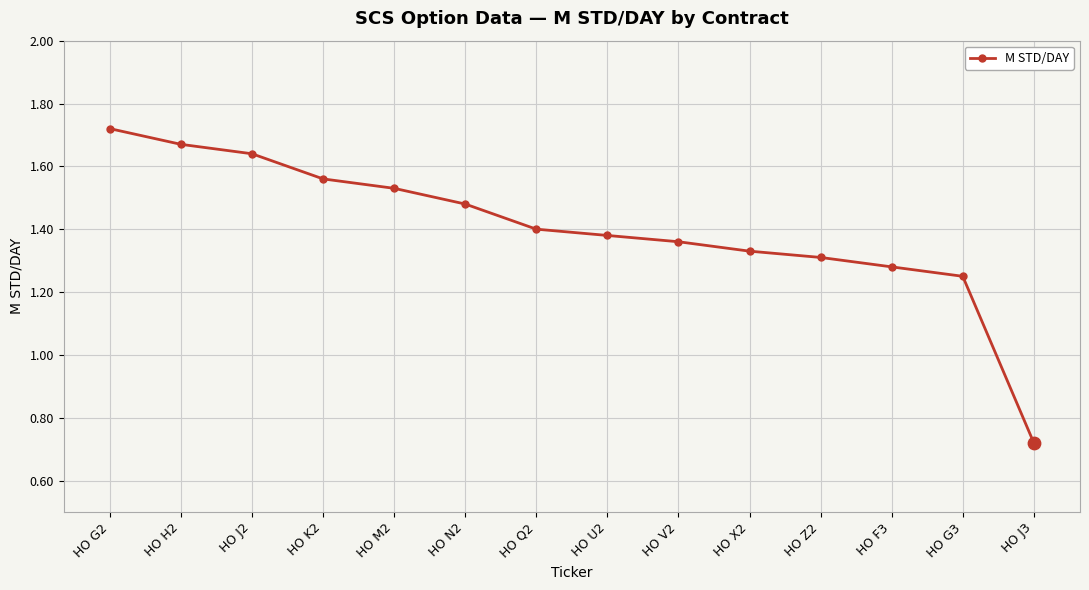

Which has a higher value, HO Q2 or HO V2?

HO Q2